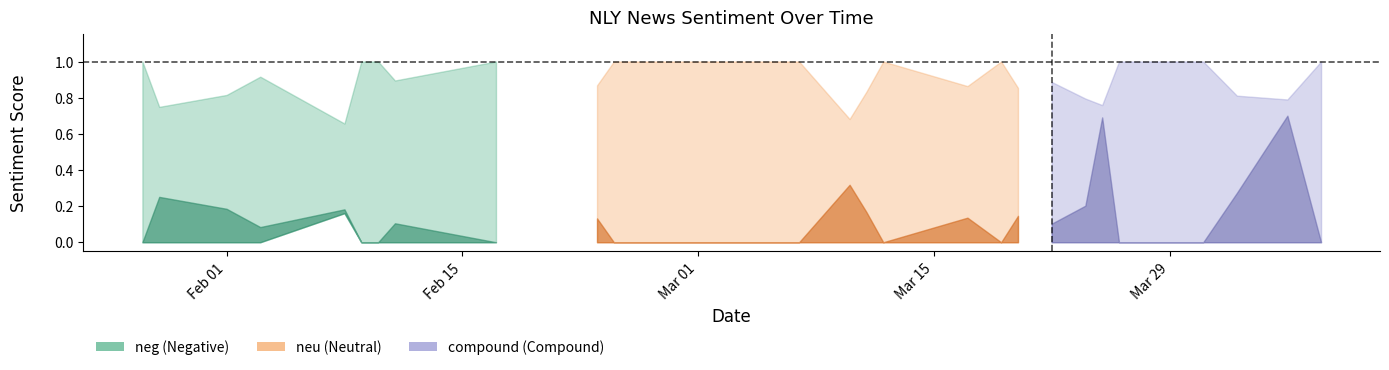

True or false: neu and neg cross at least once.

False